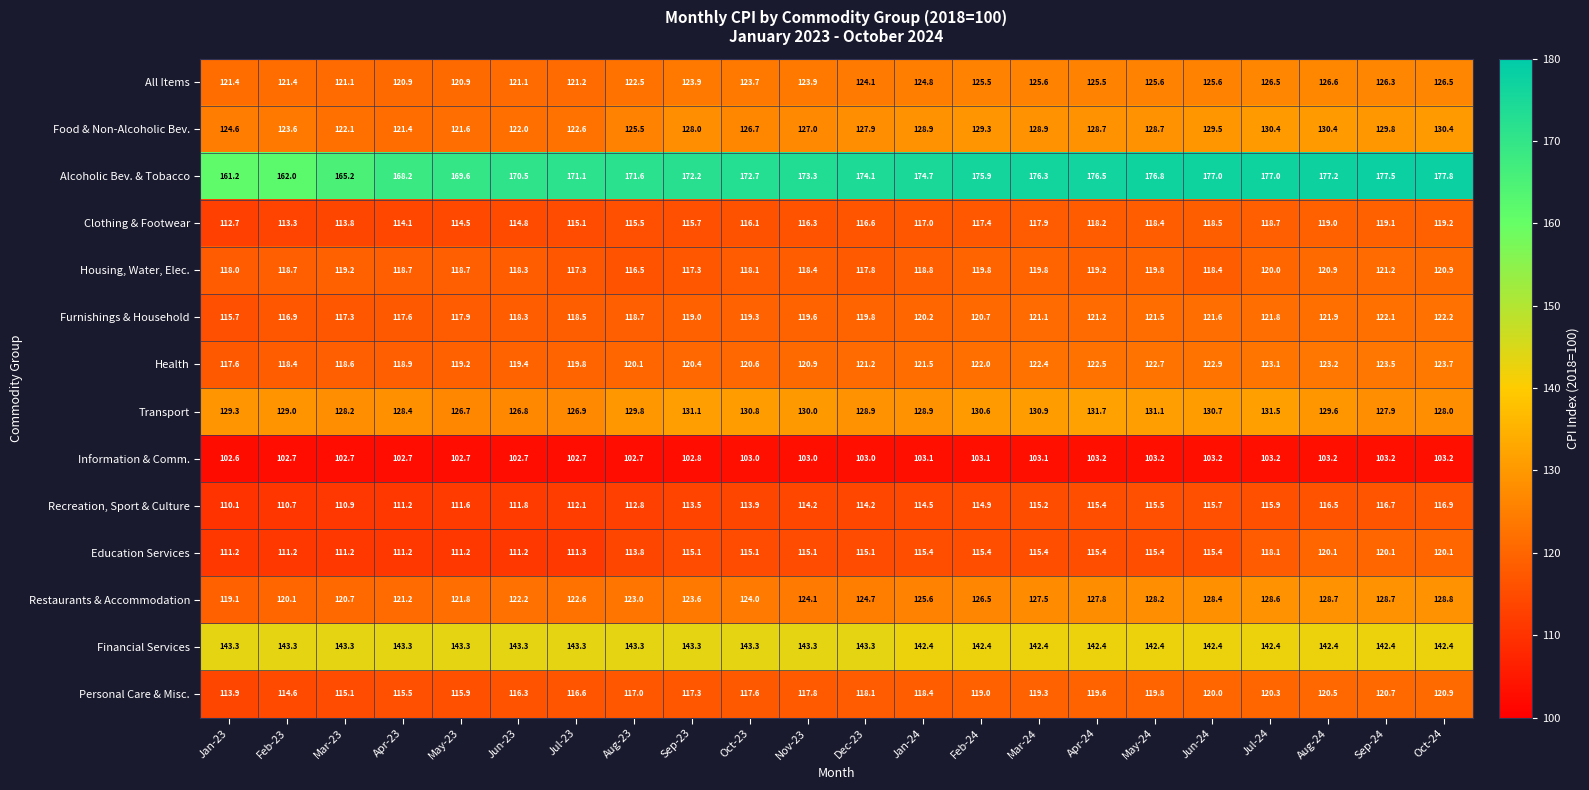

What is the sum of the Housing, Water, Elec. values at Mar-24 and Dec-23?

237.6